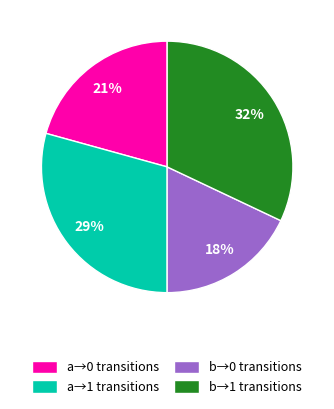

Which slice is the largest?

b→1 transitions